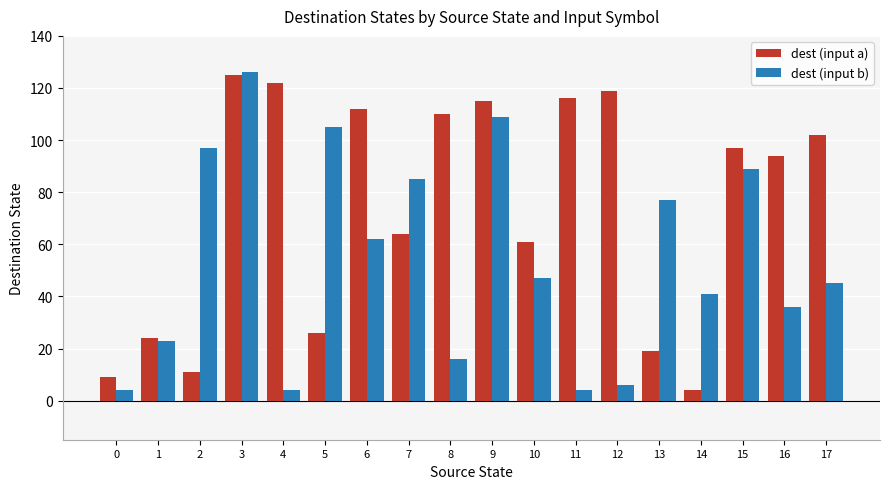

Reading right to left, list all the values displayed in this chart.

dest (input a): 102	94	97	4	19	119	116	61	115	110	64	112	26	122	125	11	24	9
dest (input b): 45	36	89	41	77	6	4	47	109	16	85	62	105	4	126	97	23	4